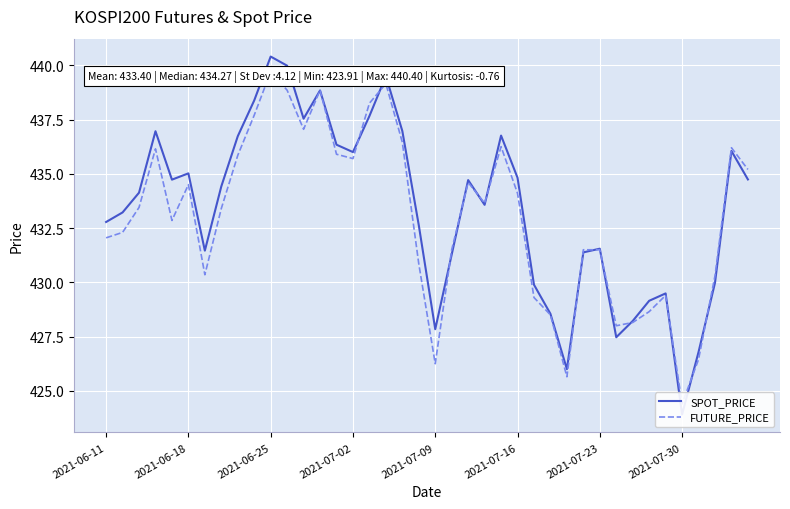

Reading left to right, what are all the values shown in this chart?

SPOT_PRICE: 432.8	433.2	434.1	437.0	434.7	435.0	431.5	434.4	436.7	438.4	440.4	440.0	437.5	438.8	436.3	436.0	437.7	439.5	437.0	432.6	427.8	431.3	434.7	433.6	436.8	434.8	429.9	428.6	426.0	431.4	431.6	427.5	428.2	429.1	429.5	423.9	426.8	430.0	436.1	434.7
FUTURE_PRICE: 432.1	432.3	433.4	436.1	432.9	434.5	430.4	433.4	435.9	437.7	439.7	438.9	437.1	438.9	435.9	435.7	438.2	439.1	436.4	430.9	426.2	431.5	434.6	433.6	436.2	434.1	429.3	428.5	425.6	431.5	431.5	428.0	428.1	428.6	429.4	424.4	426.4	430.3	436.2	435.2